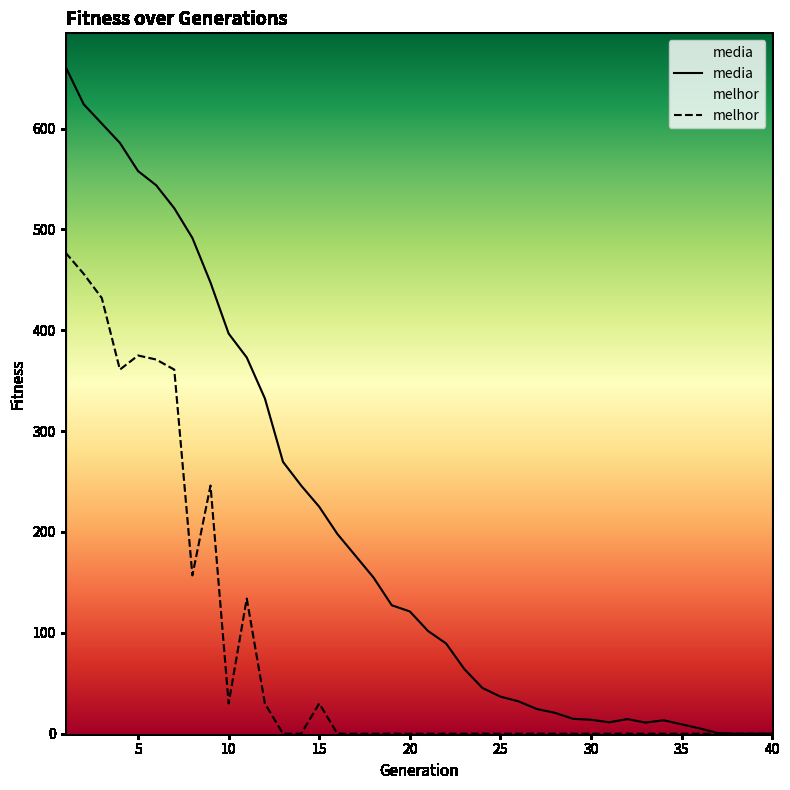

Which series has the largest total across all categories?

media